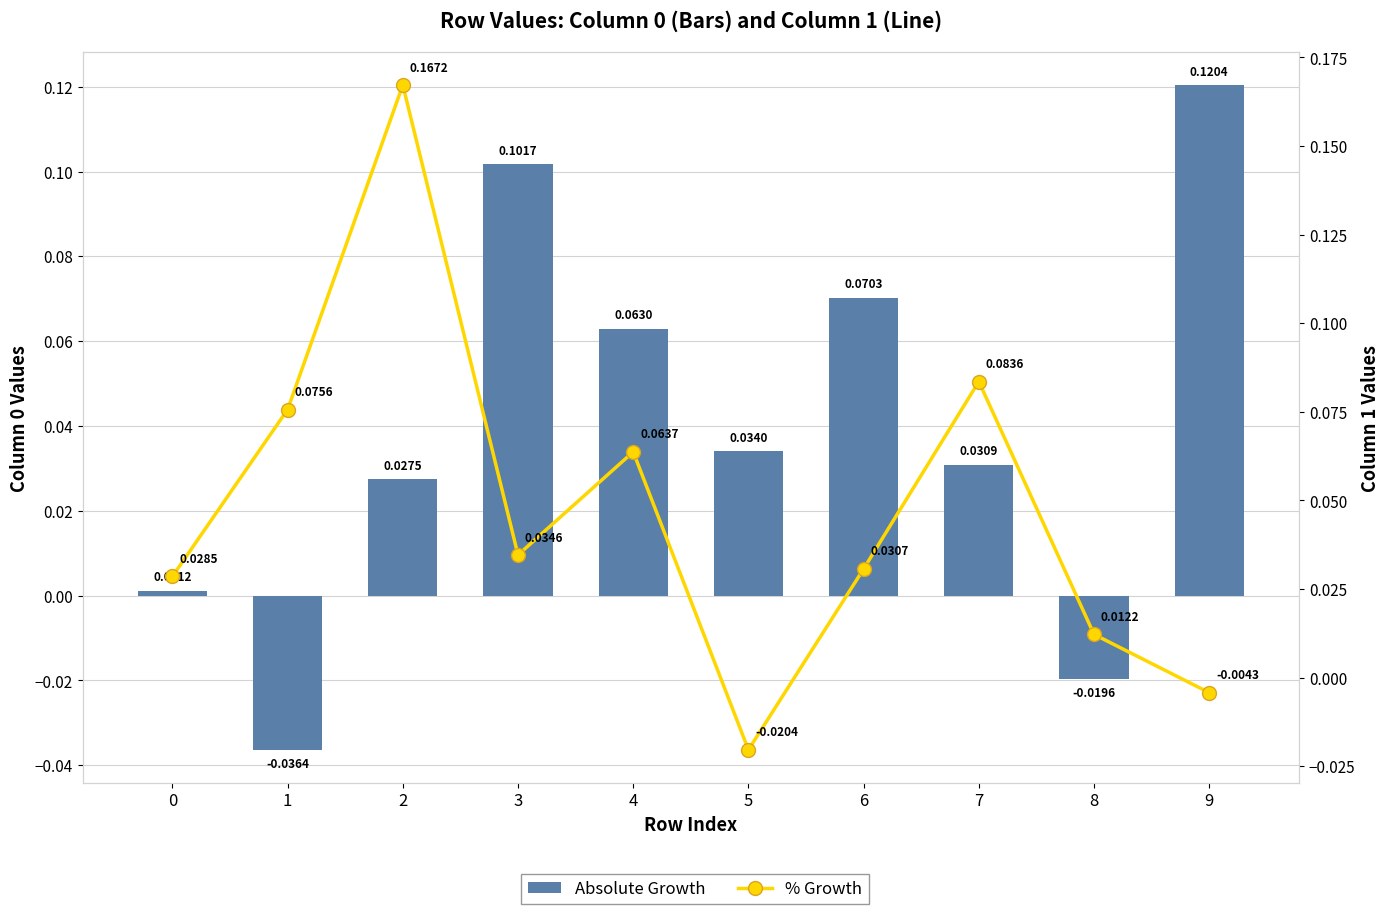

Rank the series by their maximum value, from lowest to highest.

Absolute Growth, % Growth